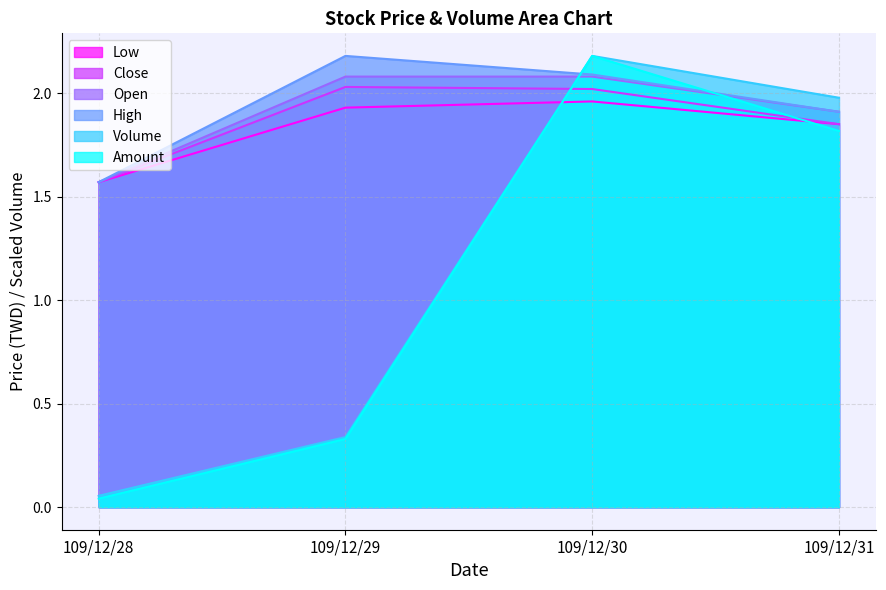

In Volume, how many points are higher than both neighbors (excluding endpoints)?

1